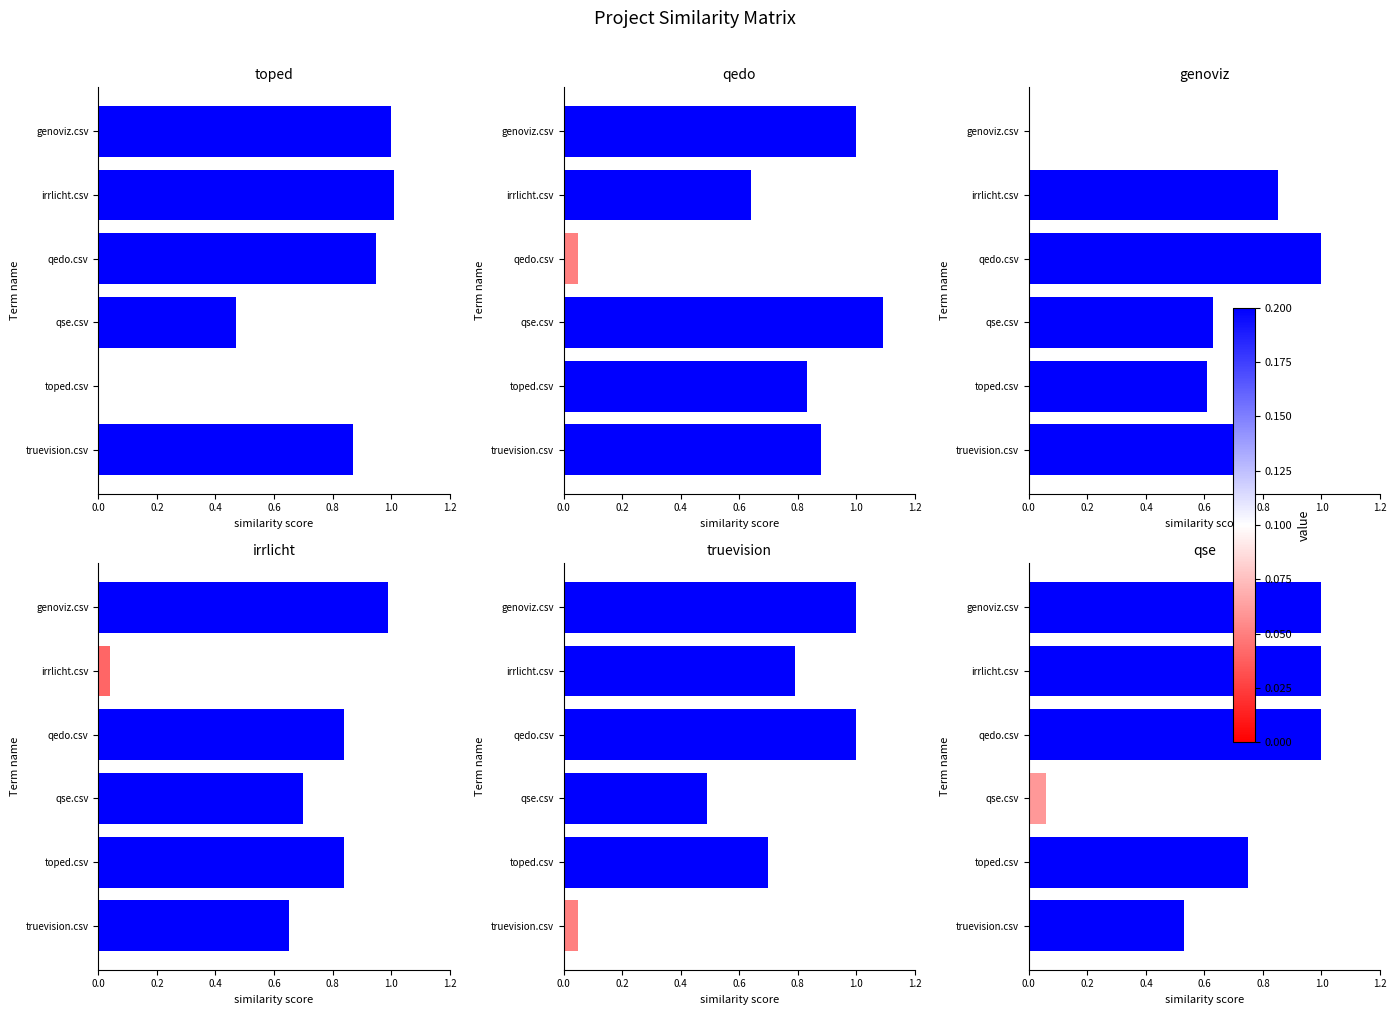

At how many categories does at least one series exceed 0?

6